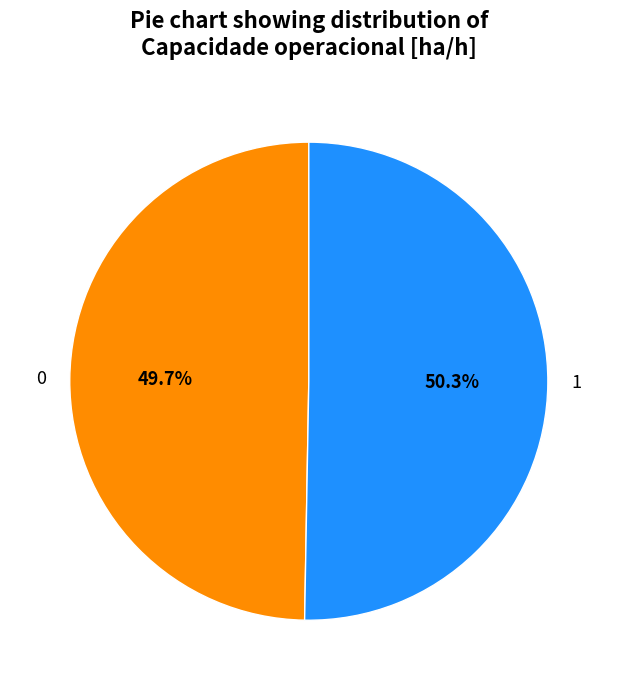

Approximately how many times larger is the value at 0 compared to 1?

1.0